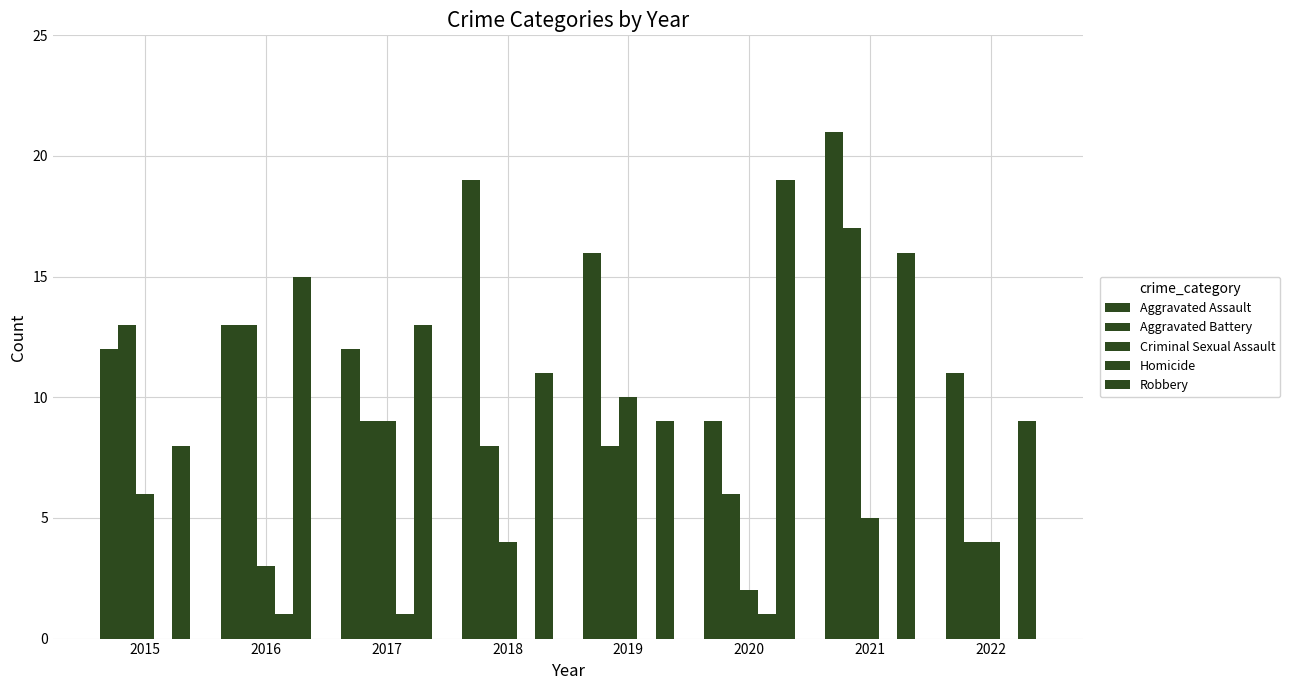

Are the bars grouped side by side (vs. stacked)?

Yes